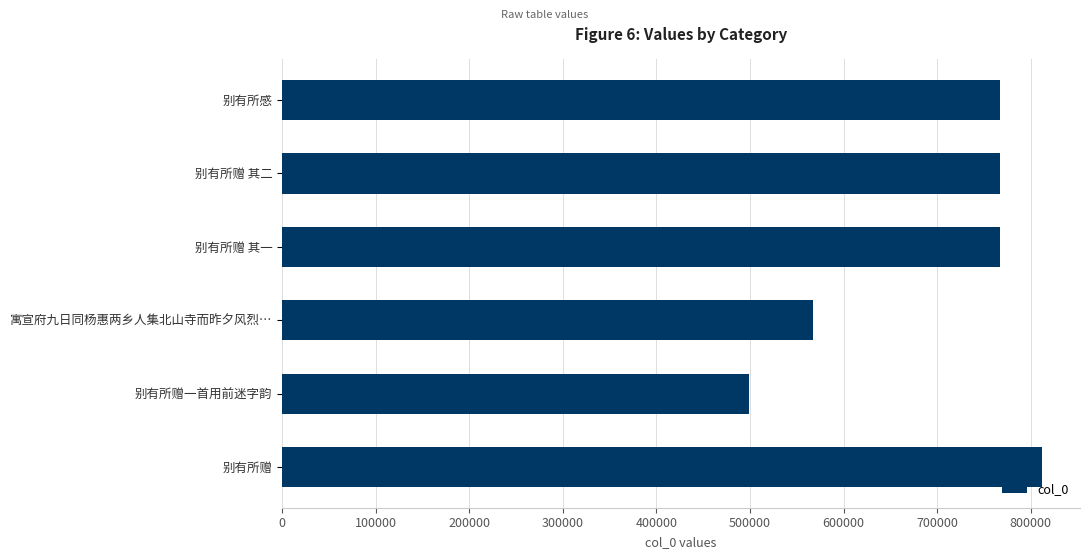

What is the change in value from 别有所赠一首用前迷字韵 to 别有所赠?

+313610